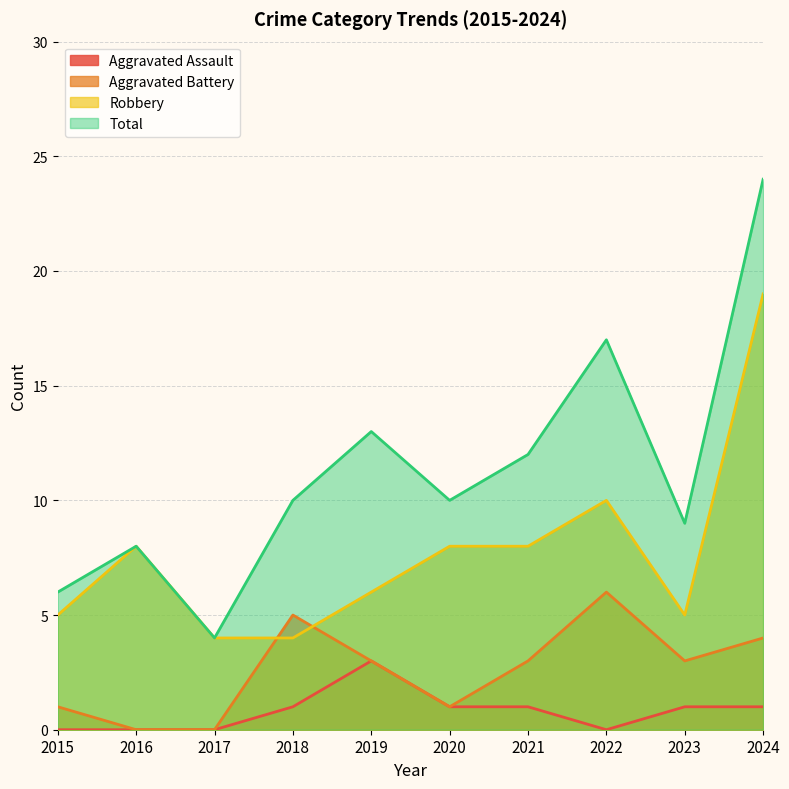

At which label is Aggravated Battery closest to 3?

2019